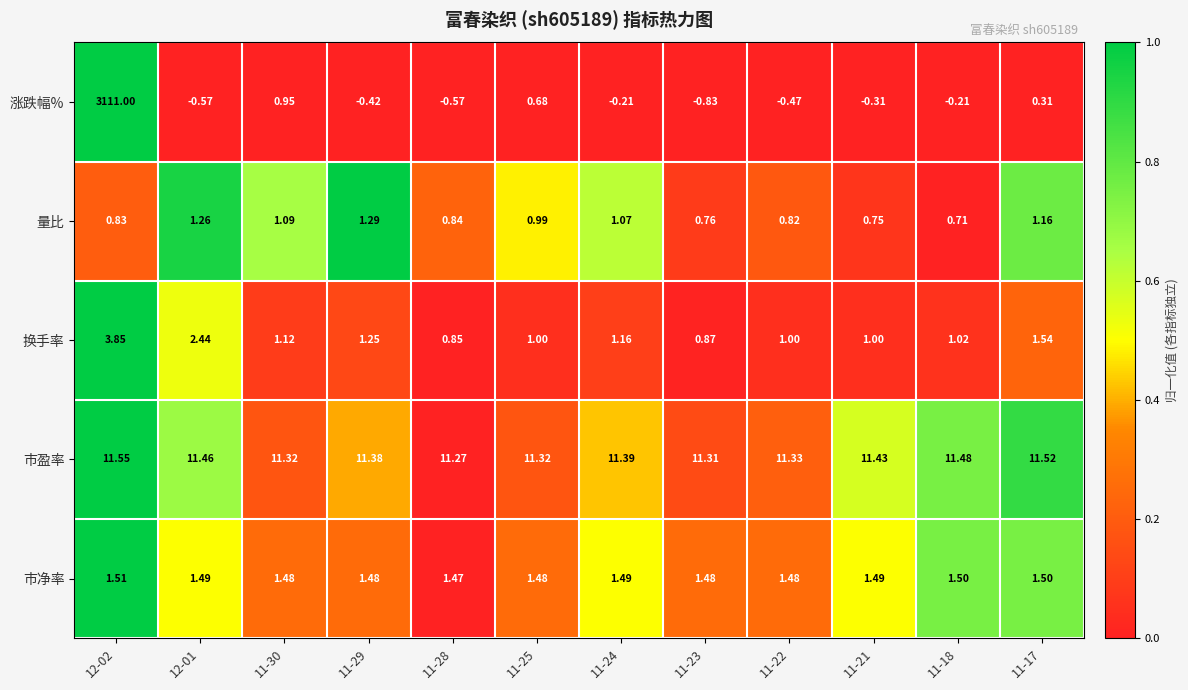

Which series has the widest spread of values?

涨跌幅%